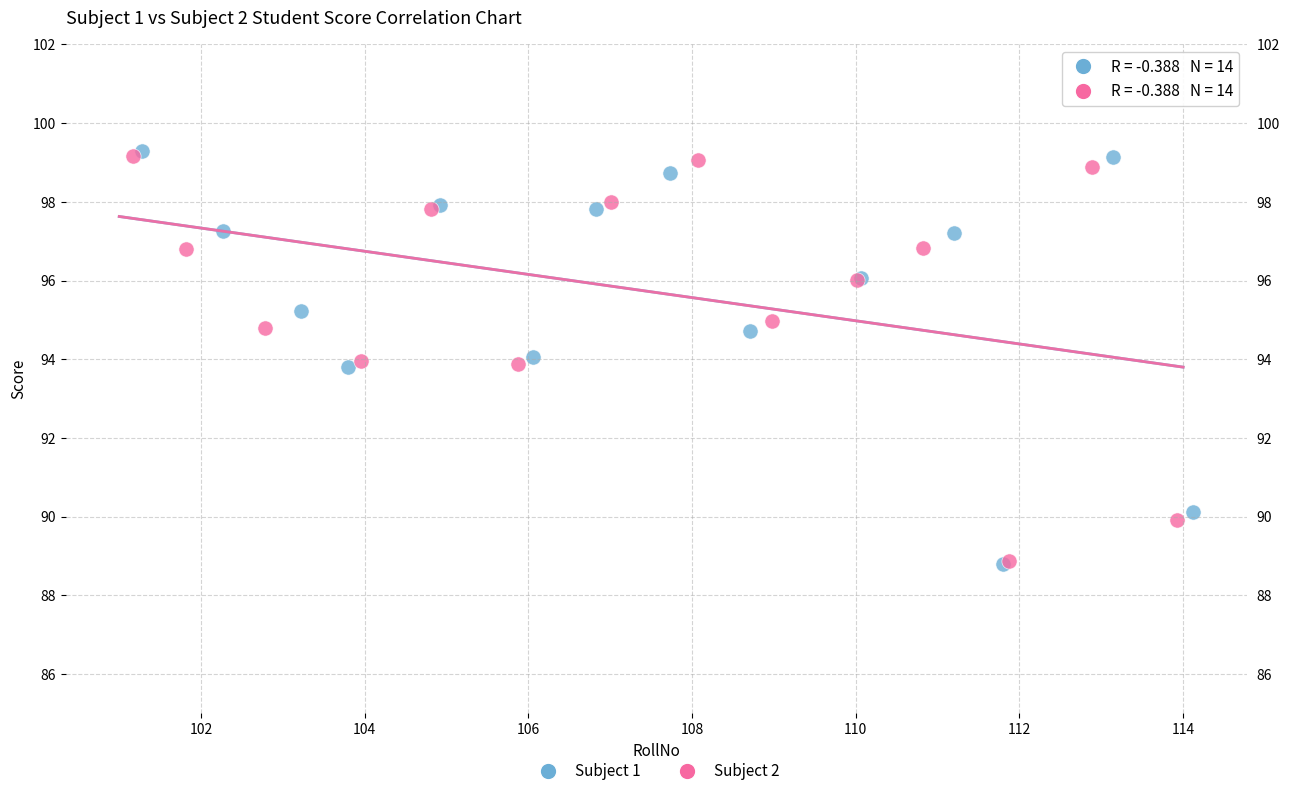

What are all the series names shown in the legend?

Subject 1, Subject 2